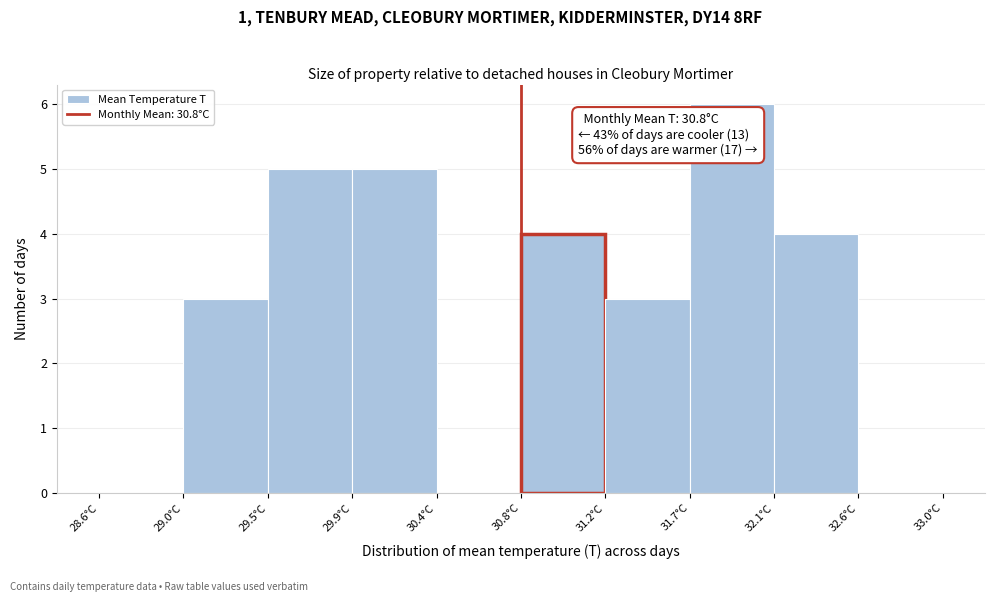

Over which range of the x-axis is the bar tallest?

31.68 to 32.12